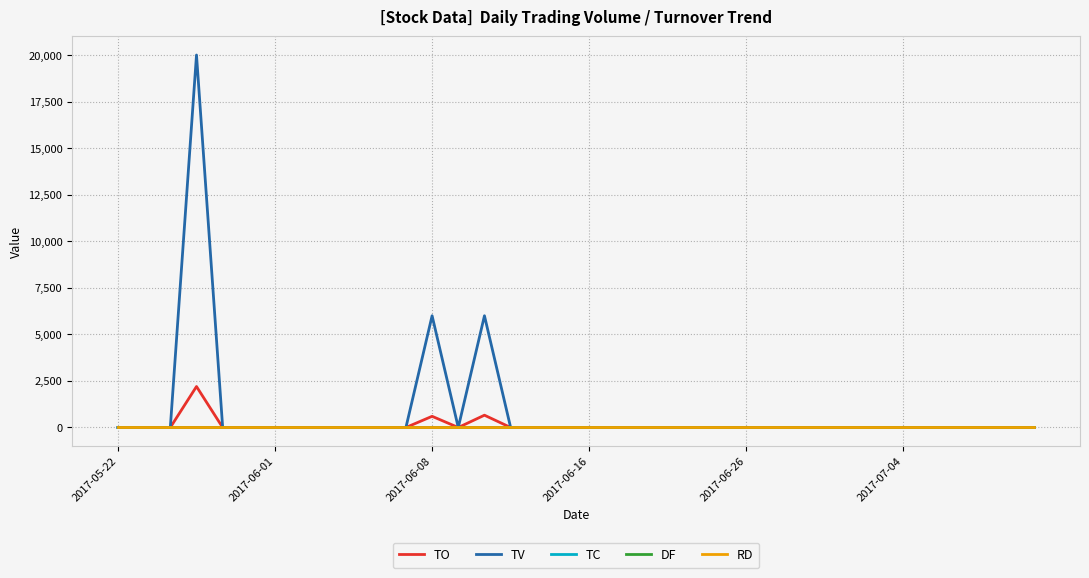

Is this an area chart (filled region under the line)?

No